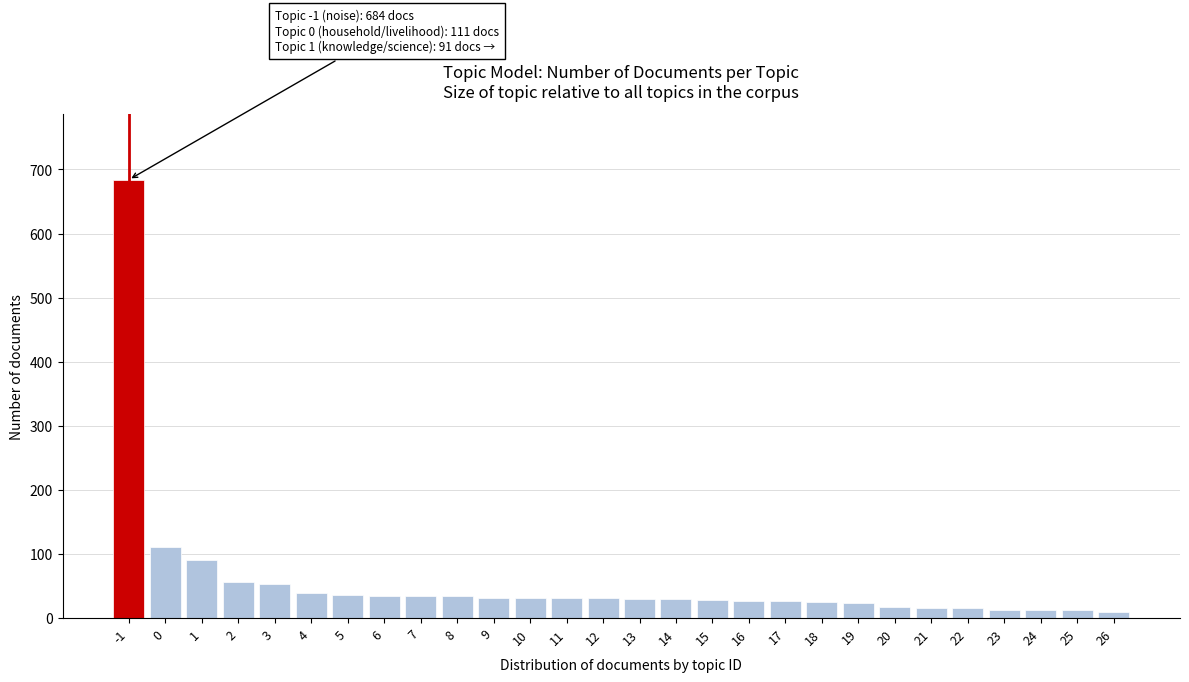

Approximately how many times larger is the value at 3 compared to 7?

1.6